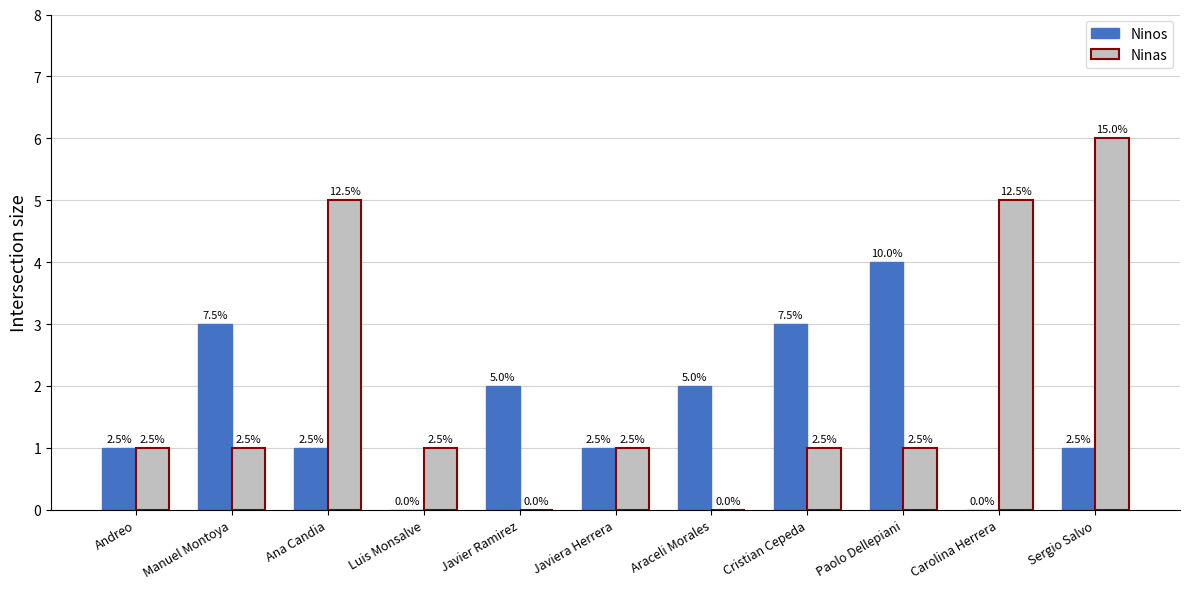

List the series in order of their overall mean, highest first.

Ninas, Ninos